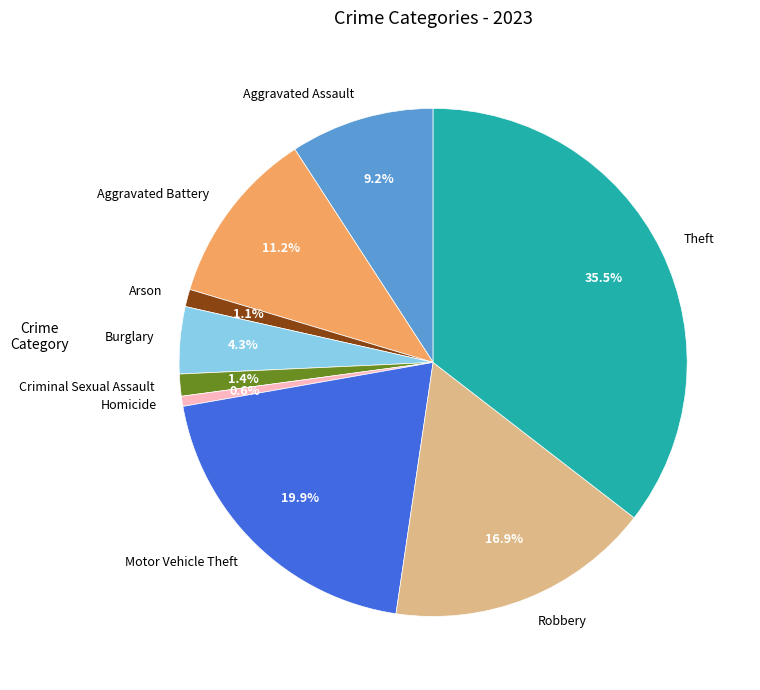

The Homicide slice represents 12% of the pie. True or false?

False